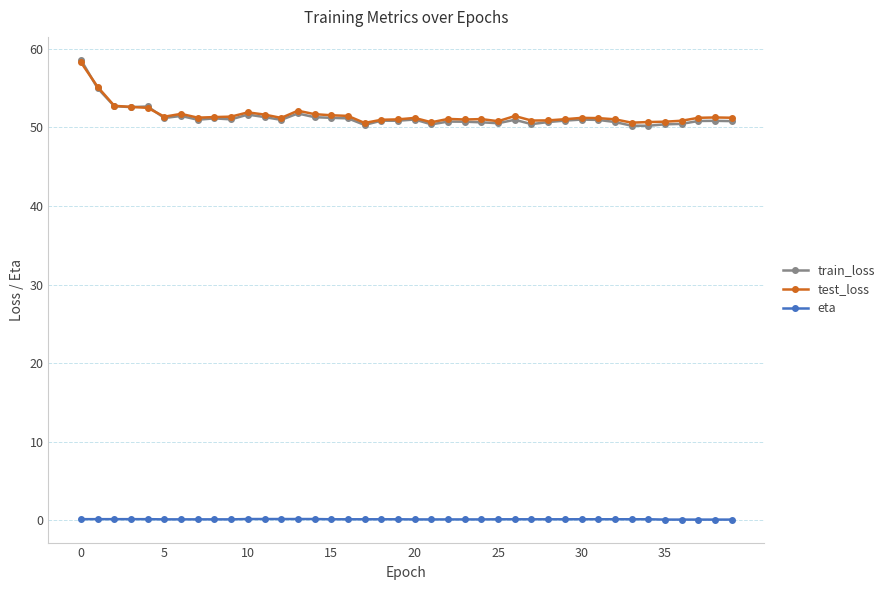

What is the maximum value for train_loss?

58.6